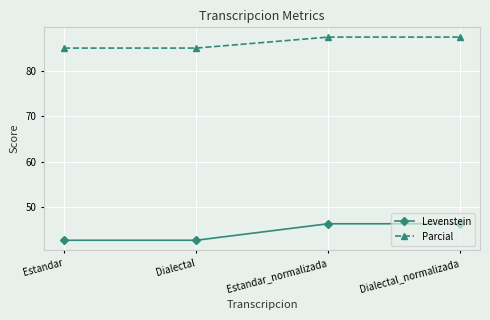

What are all the series names shown in the legend?

Levenstein, Parcial